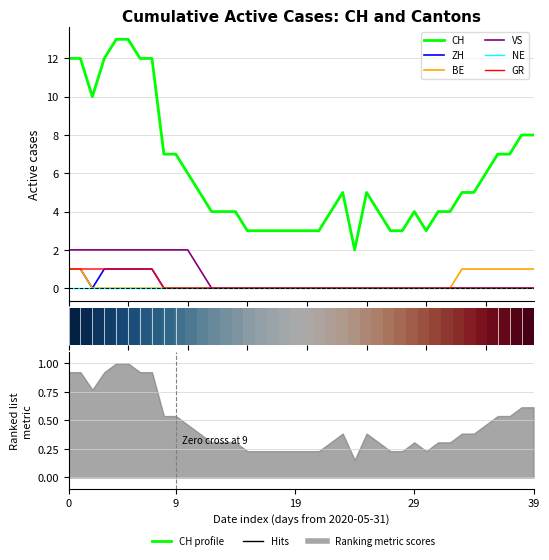

How many values in VS are above zero?

12